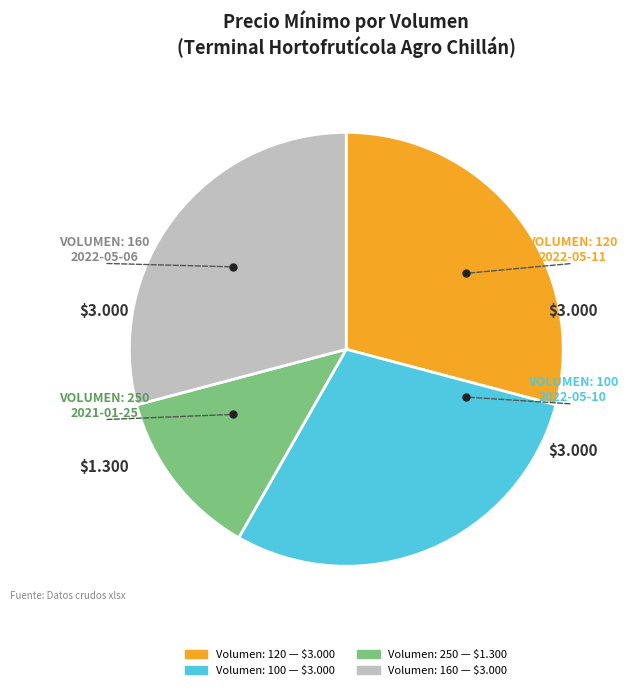

Is there any slice that represents more than half of the pie?

No